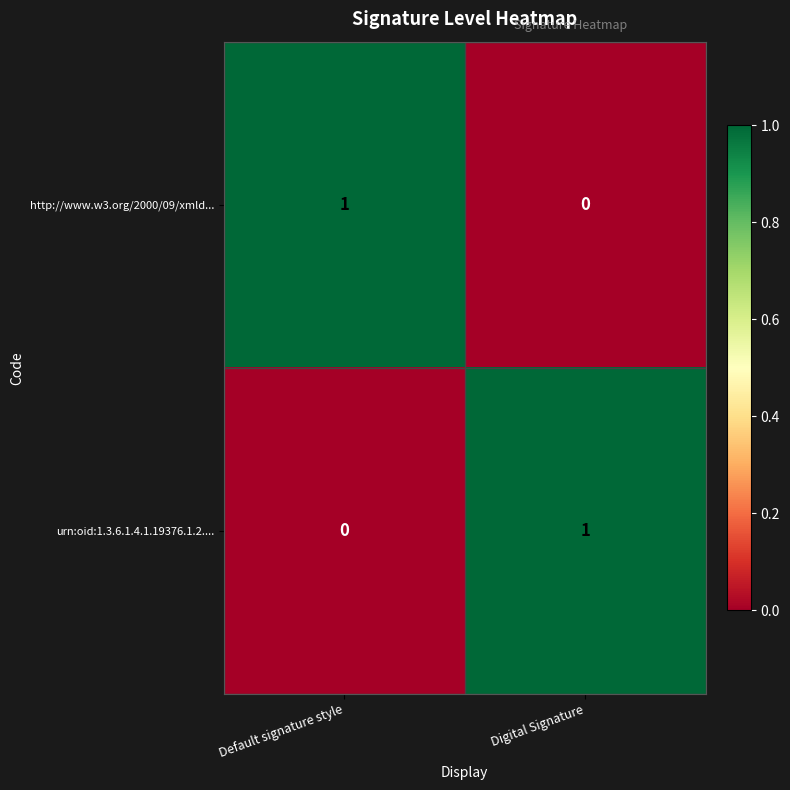

Where is http://www.w3.org/2000/09/xmld... nearest to the value 0?

Digital Signature